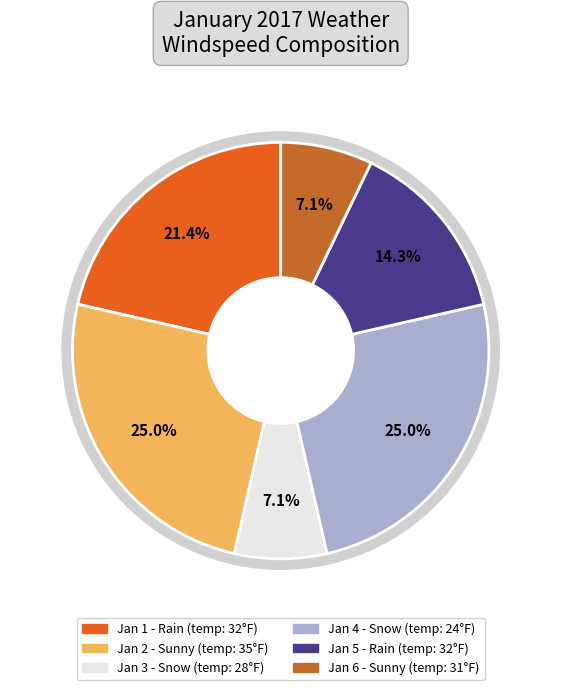

The 2017-01-04
Snow slice represents 19% of the pie. True or false?

False